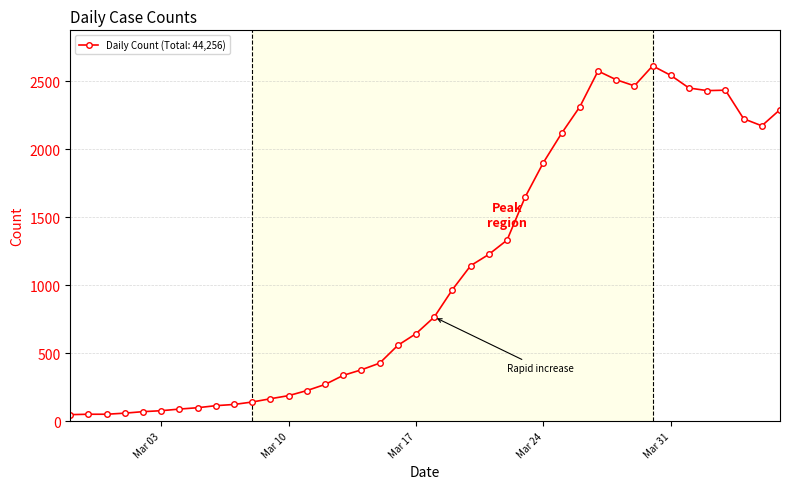

What is the difference between the second highest and second lowest values?

2525